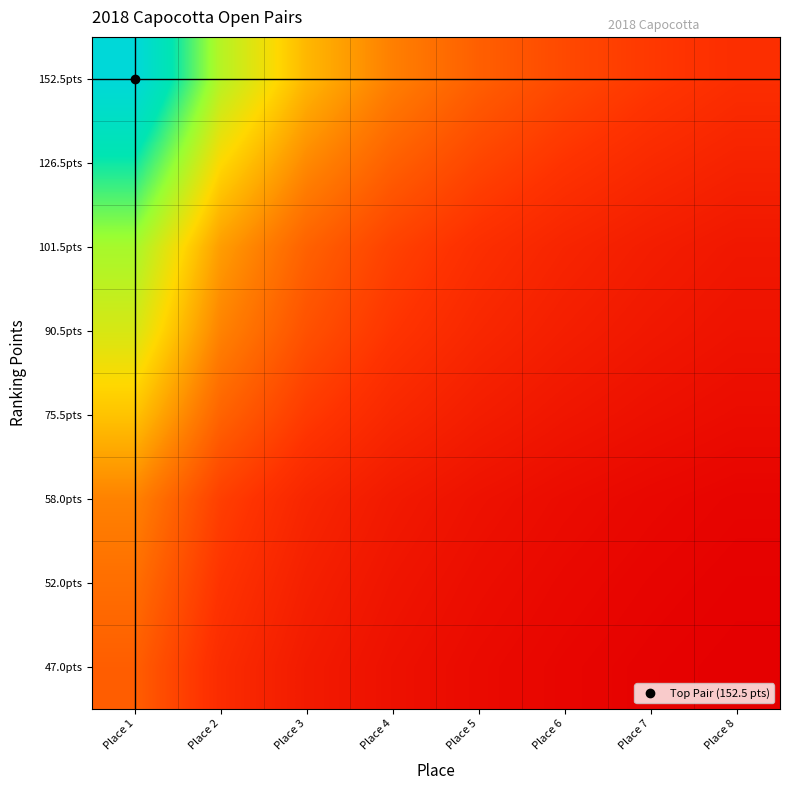

What is the greatest value displayed?

4.4